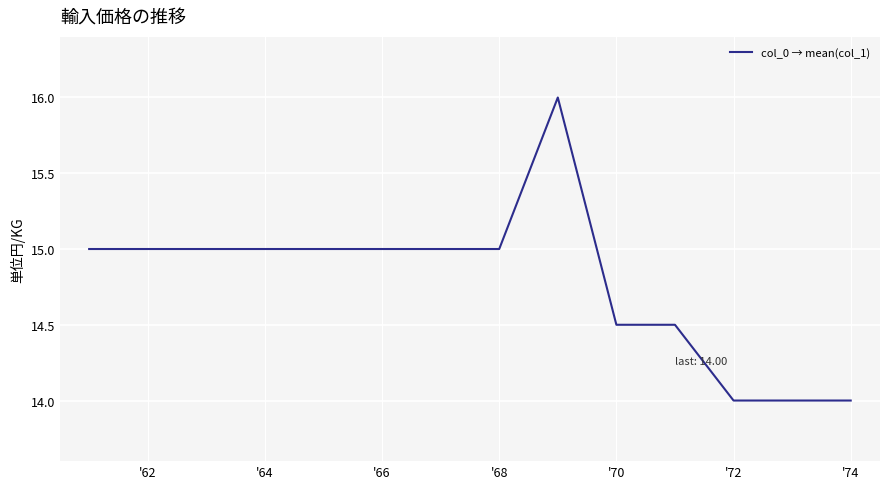

What is the maximum value shown in the chart?

16.0